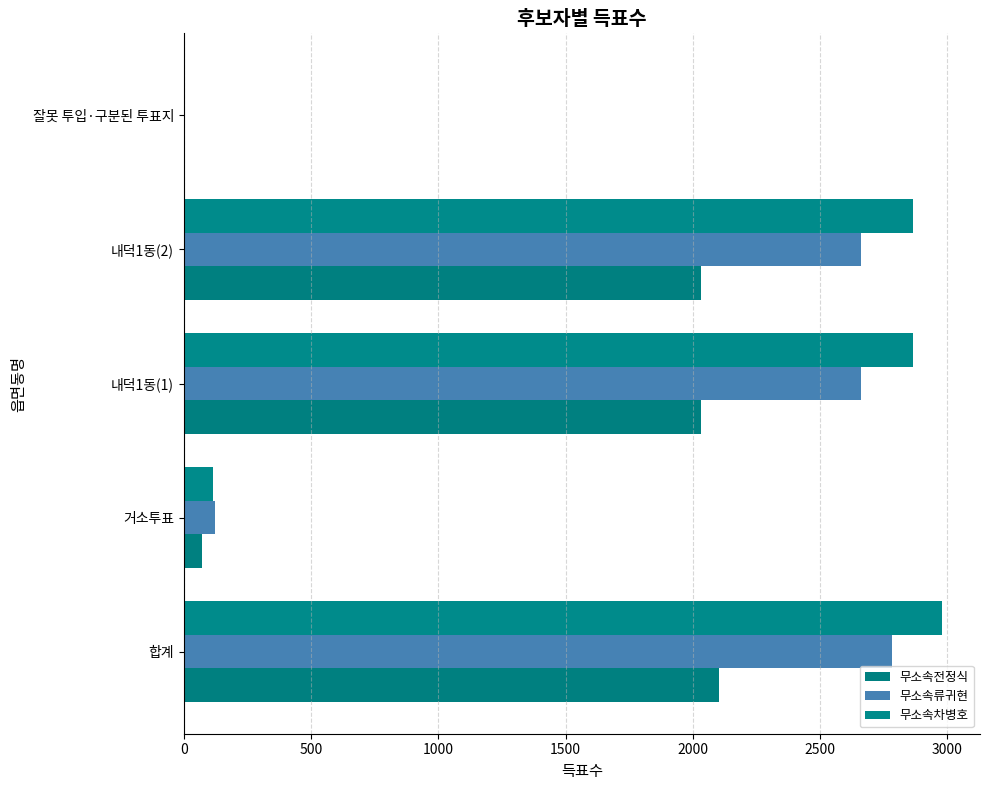

How many categories are shown in the chart?

5